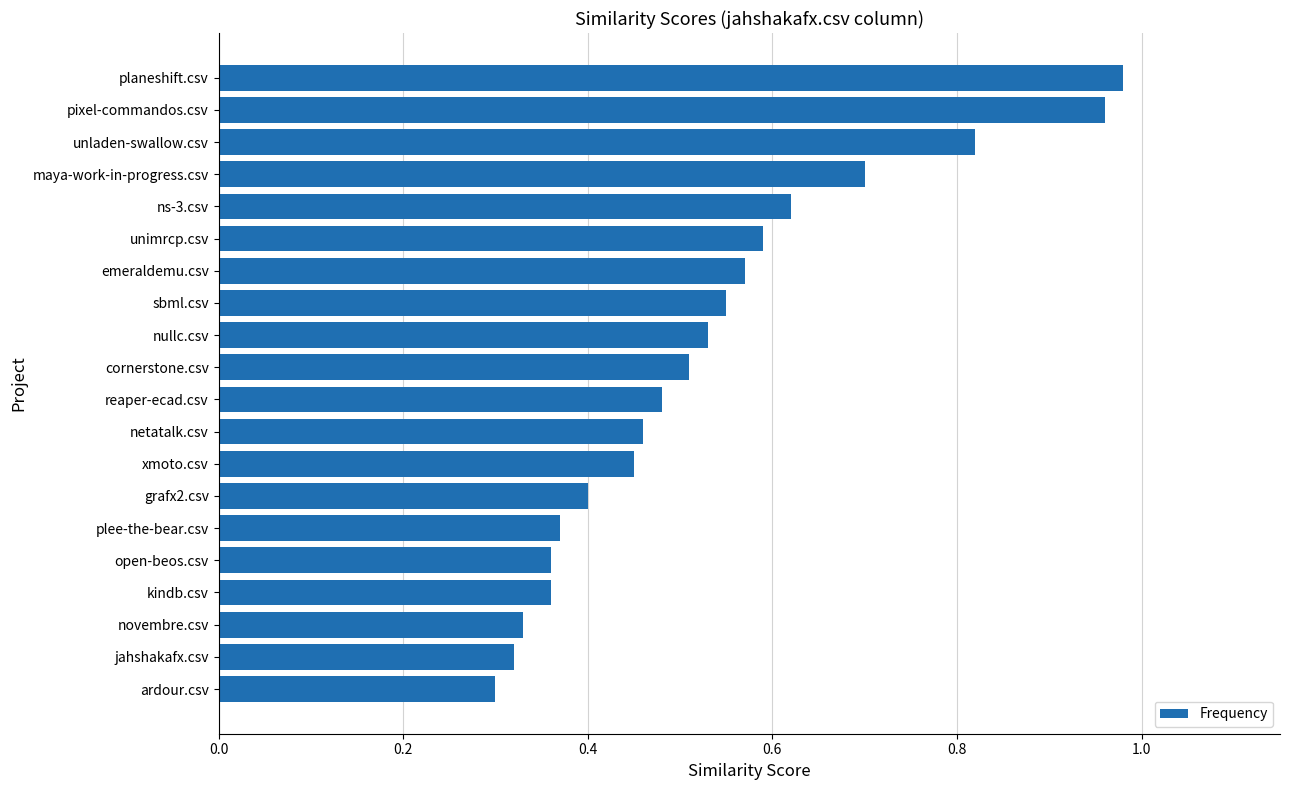

Is it true that the value at jahshakafx.csv is 0.5?

False